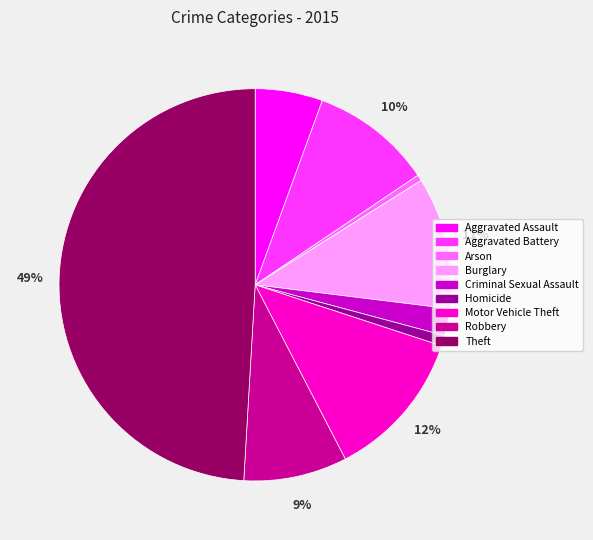

Does Burglary represent more than half of the total?

No